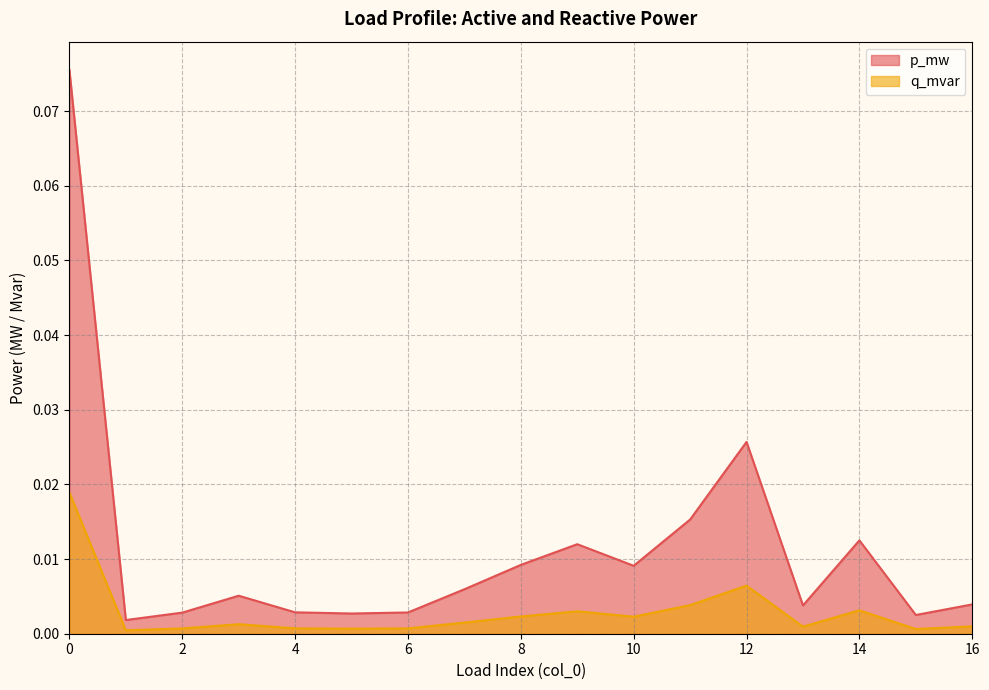

Is it true that p_mw equals 0.0 at 9?

True